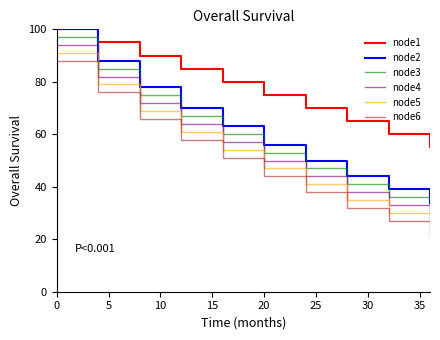

What is the maximum value for node4?

94.0